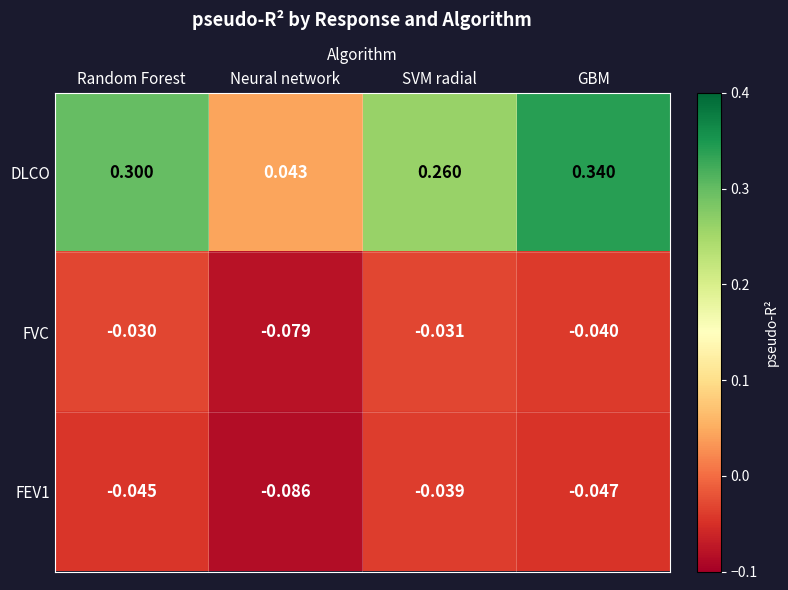

Which category has the highest value in the DLCO series?

GBM